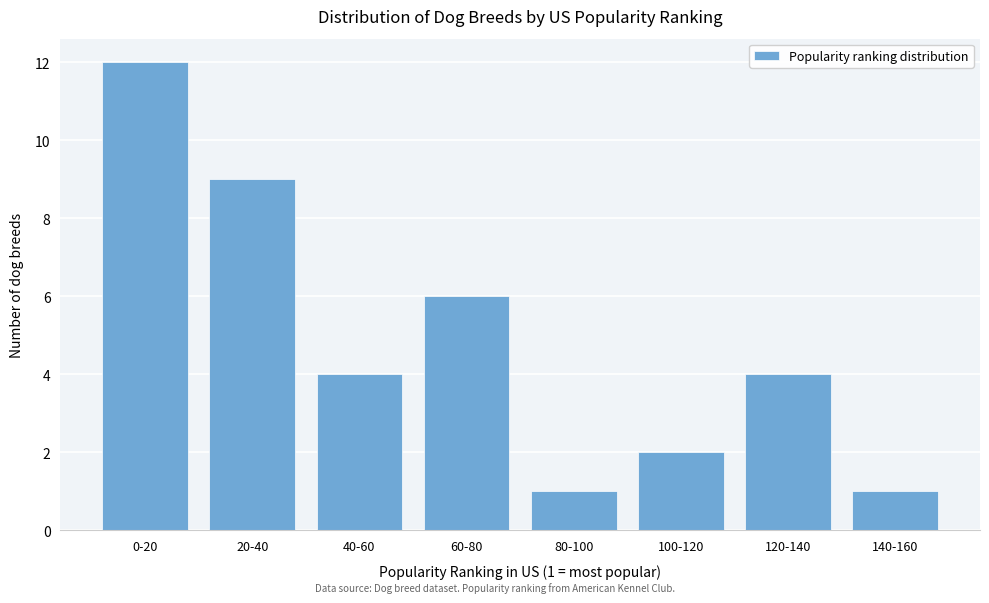

Reading right to left, extract all data points from this chart.

140-160=1	120-140=4	100-120=2	80-100=1	60-80=6	40-60=4	20-40=9	0-20=12